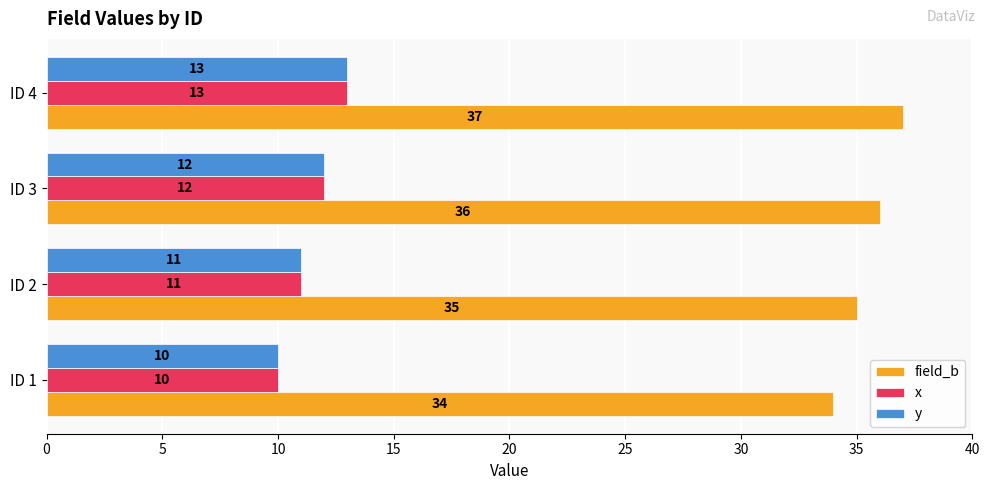

What is the average value of the x series?

12